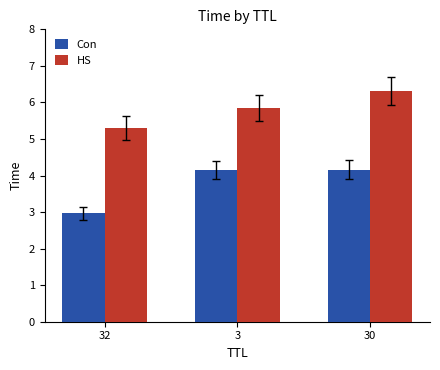

The value of HS at 30 is 2.1. True or false?

False